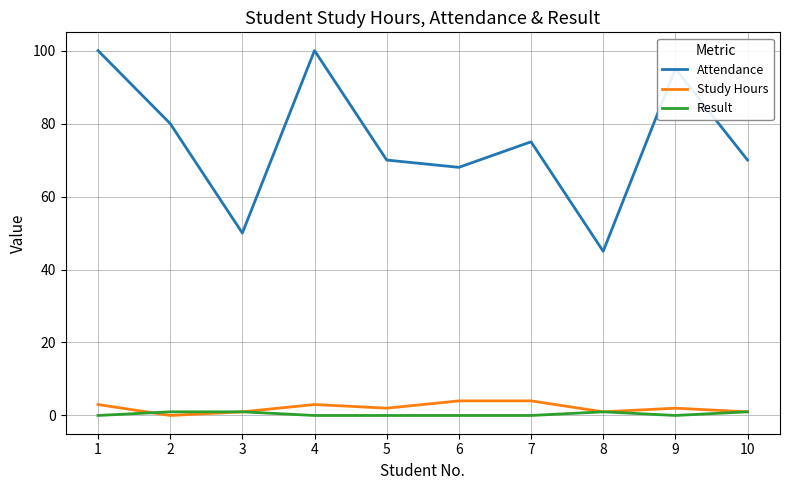

Is the value of Study Hours at 10 greater than the value of Attendance at 8?

No